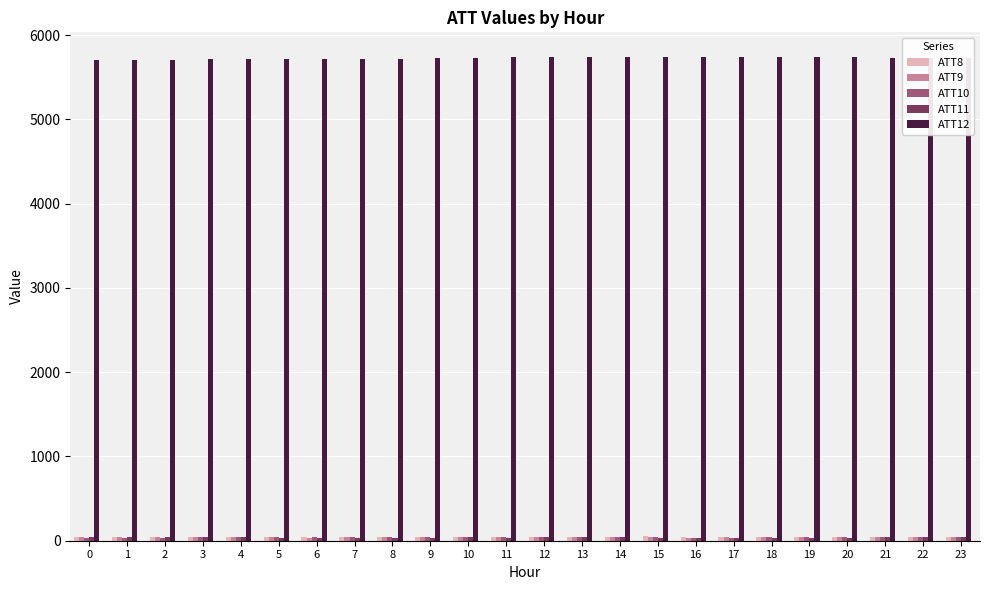

Which series has the largest range (max minus min)?

ATT12